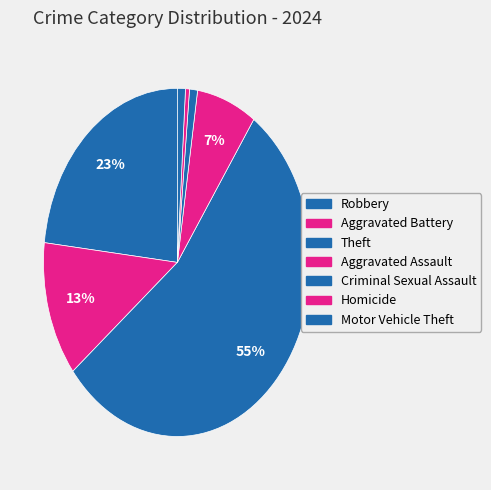

What percentage is the Theft slice, to the nearest percent?

55%